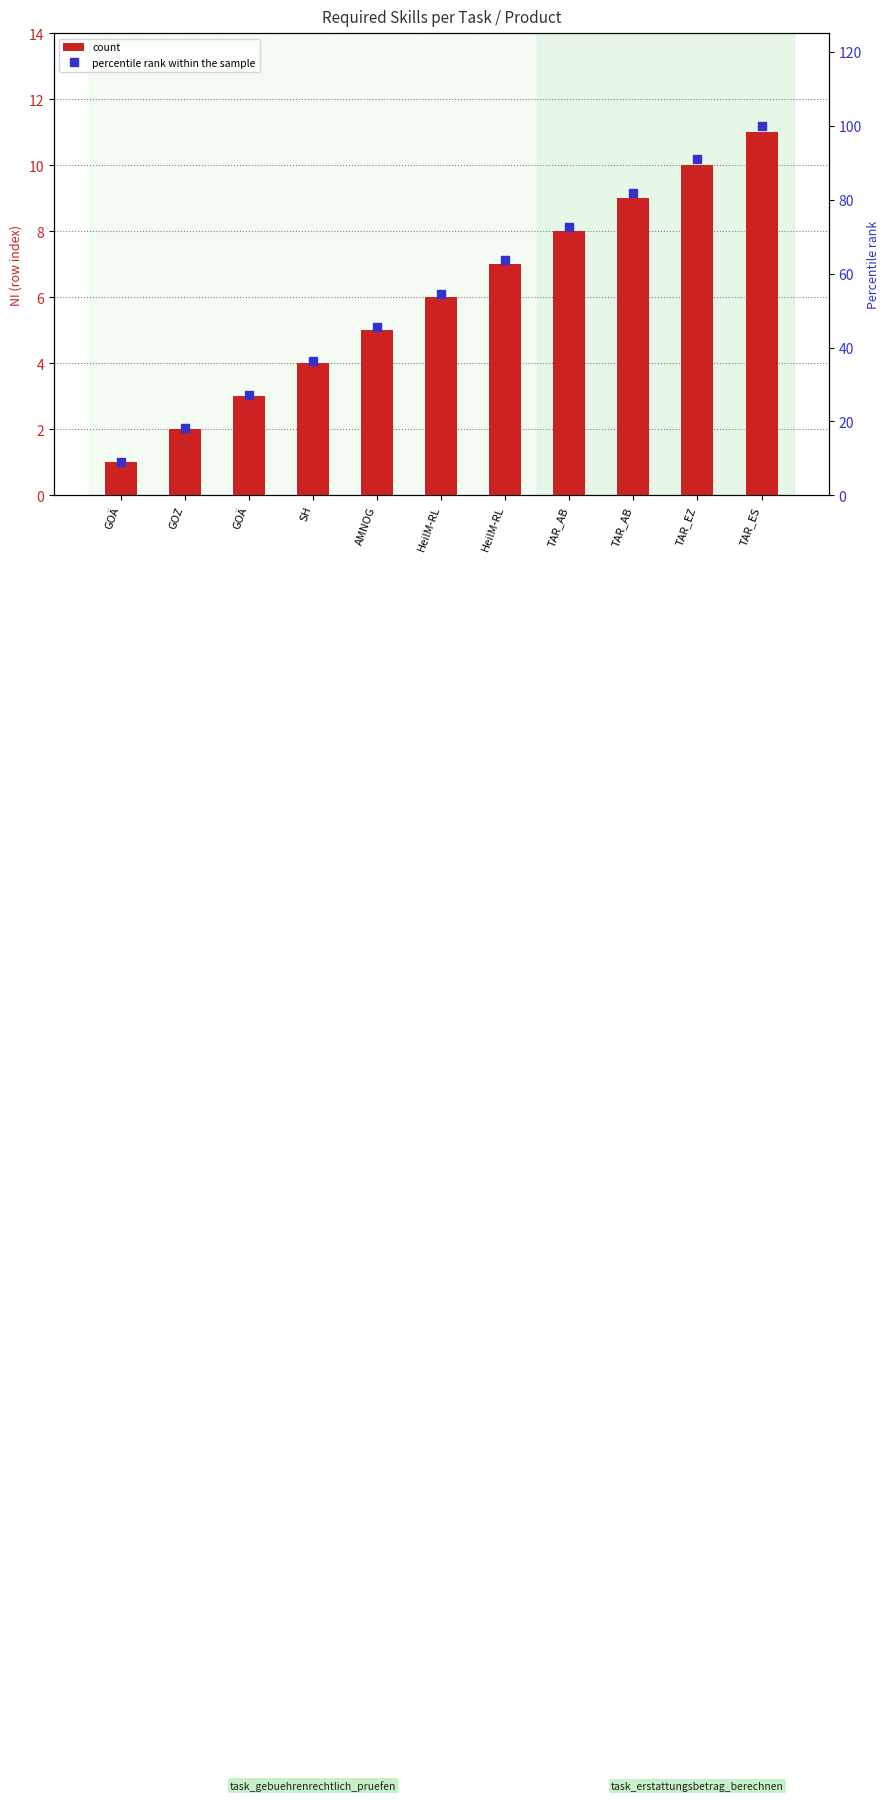

At which label is count closest to 6?

HeilM-RL